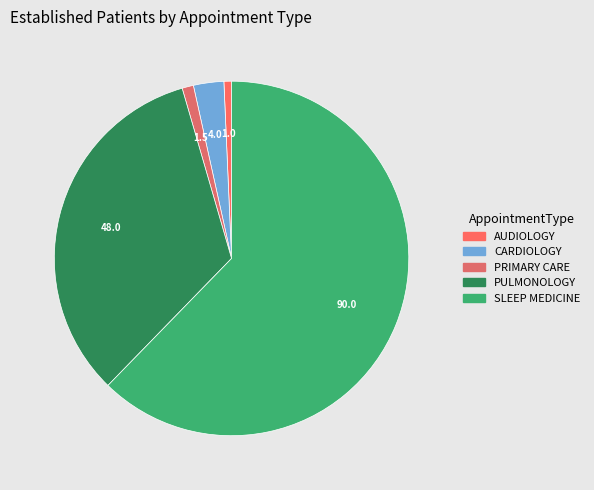

How many segments does this pie chart have?

5